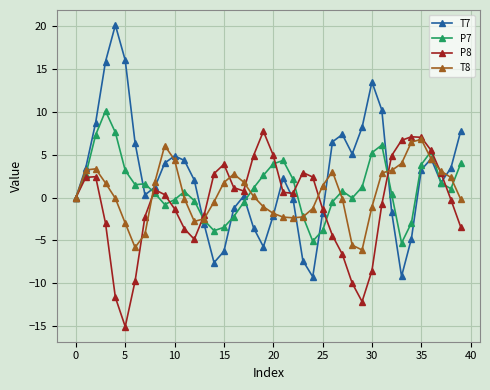

What is the maximum value for T8?

6.8